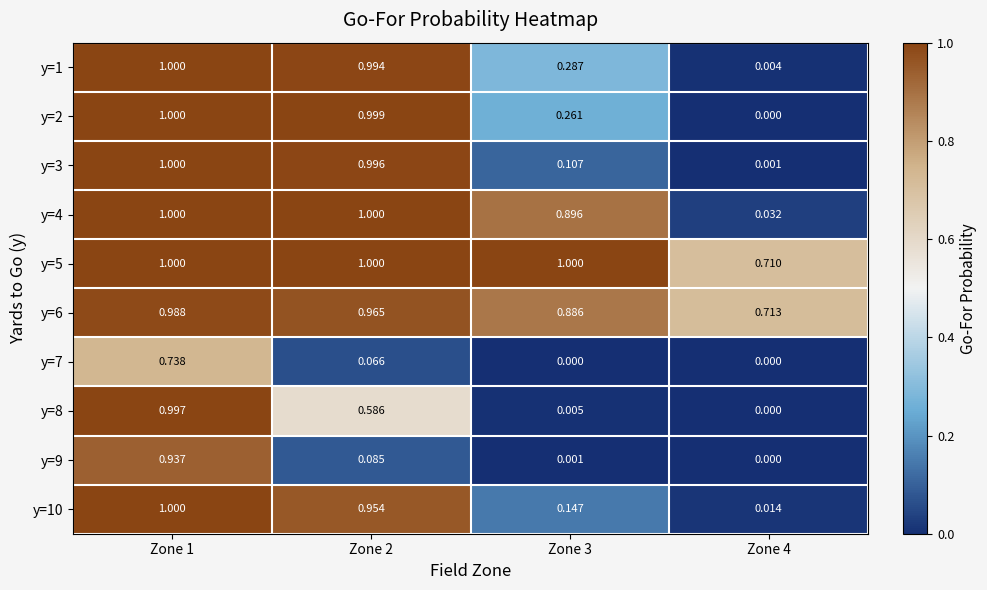

Is the value of y=8 at Zone 3 greater than the value of y=1 at Zone 4?

Yes